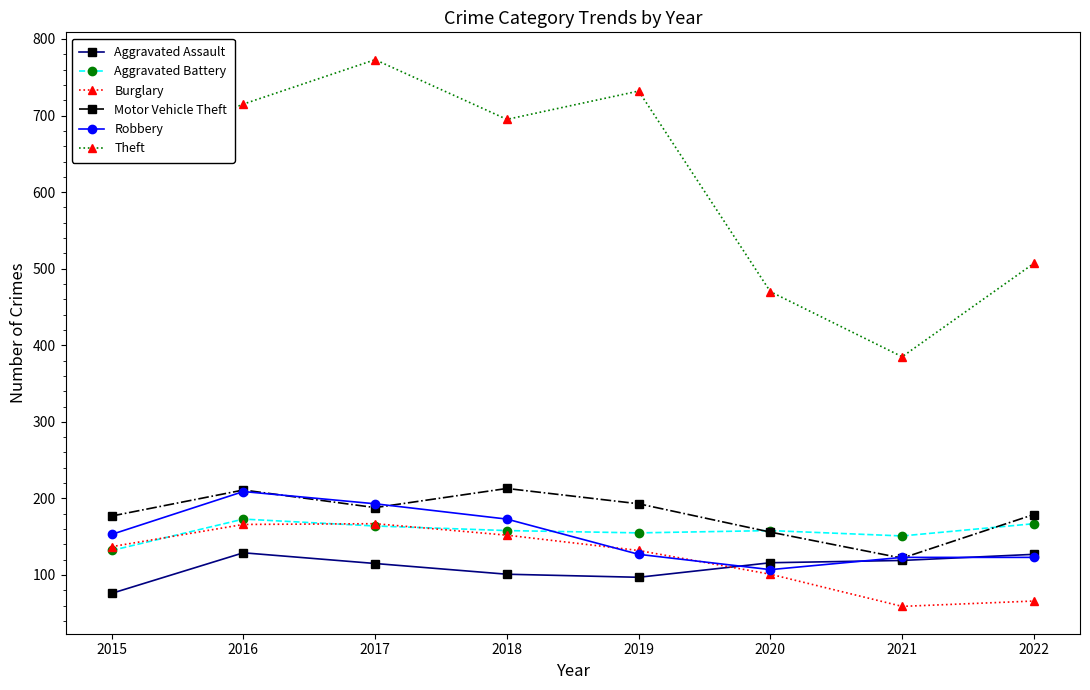

True or false: Aggravated Battery and Aggravated Assault intersect in this chart.

False